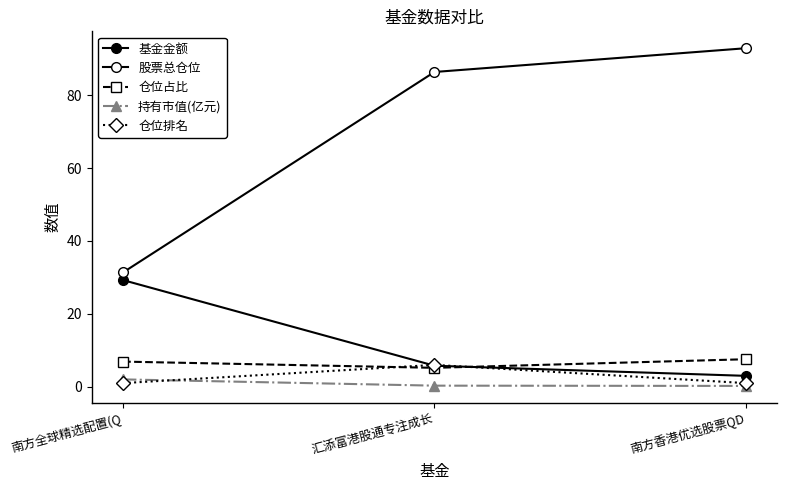

Which category has the highest value in the 股票总仓位 series?

南方香港优选股票QD